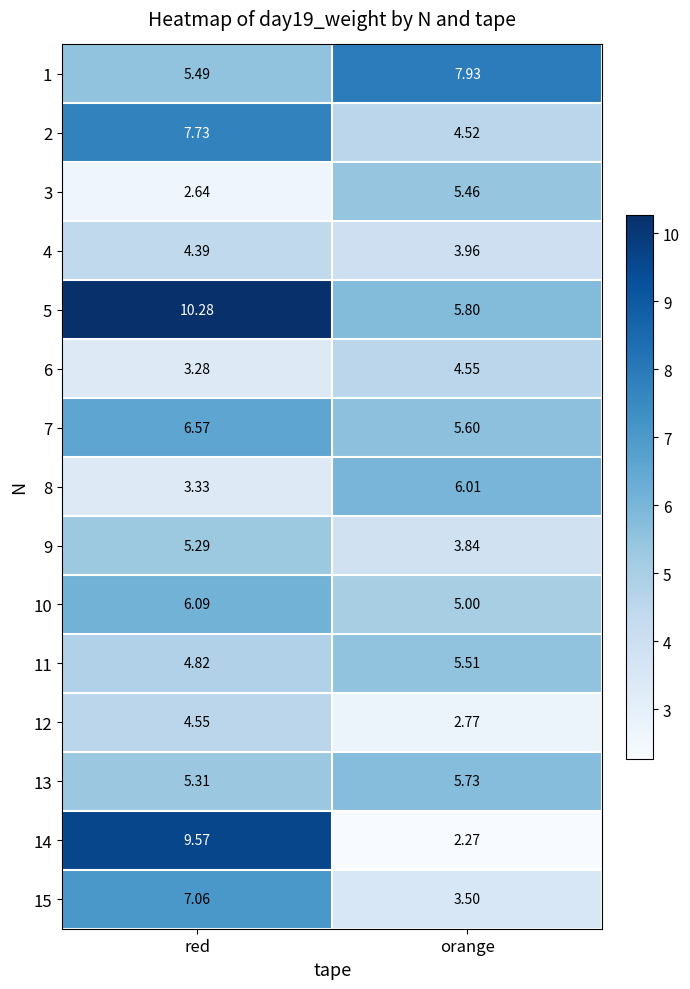

What is the total value across all series at red?

86.4